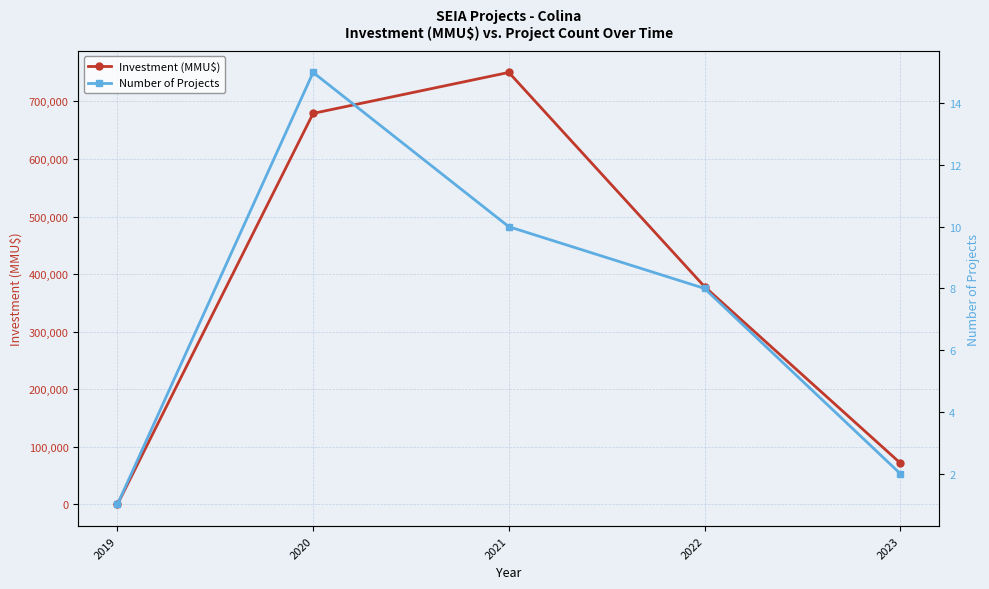

At which category does Number of Projects reach its first local peak?

2020